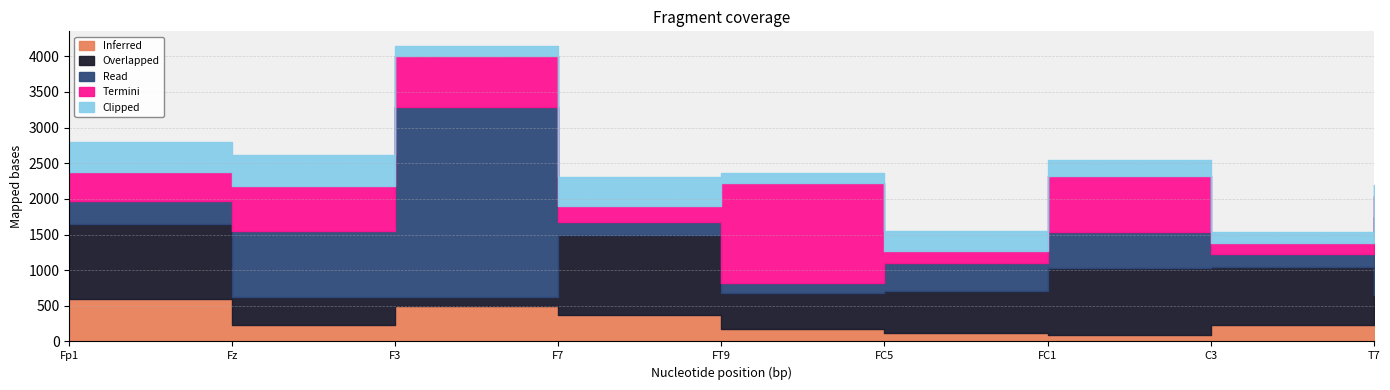

What is the highest value of the Clipped series?

444.8